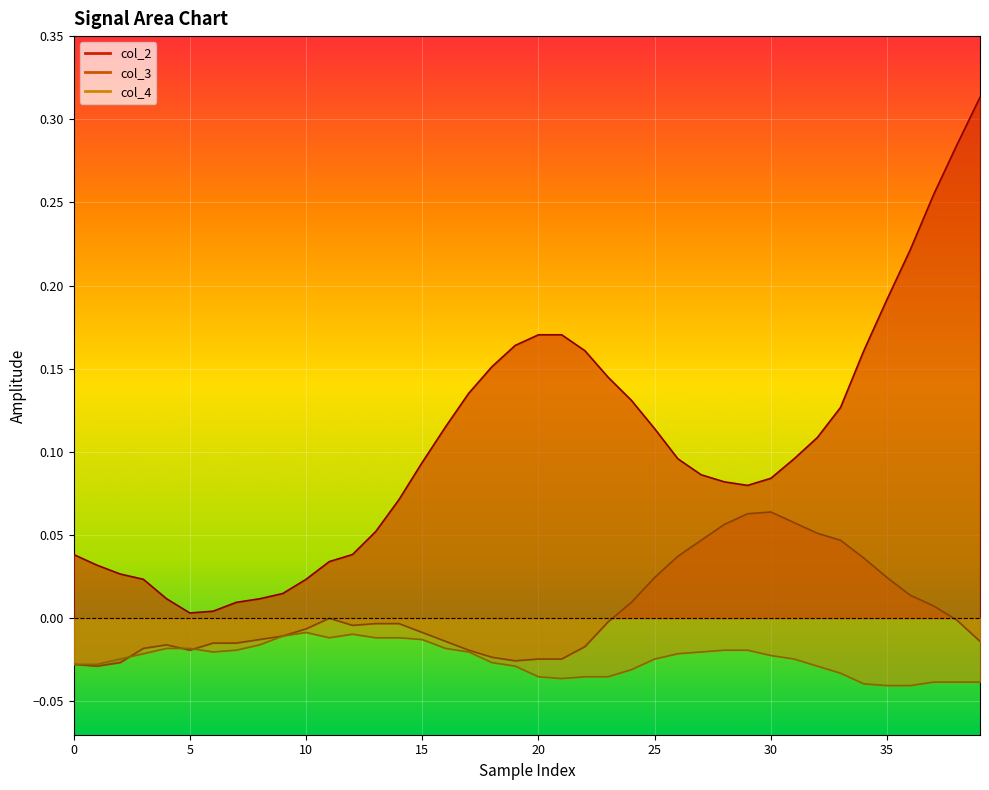

Reading left to right, list all the values displayed in this chart.

col_2: 0.0	0.0	0.0	0.0	0.0	0.0	0.0	0.0	0.0	0.0	0.0	0.0	0.0	0.1	0.1	0.1	0.1	0.1	0.2	0.2	0.2	0.2	0.2	0.1	0.1	0.1	0.1	0.1	0.1	0.1	0.1	0.1	0.1	0.1	0.2	0.2	0.2	0.3	0.3	0.3
col_3: -0.0	-0.0	-0.0	-0.0	-0.0	-0.0	-0.0	-0.0	-0.0	-0.0	-0.0	0.0	-0.0	-0.0	-0.0	-0.0	-0.0	-0.0	-0.0	-0.0	-0.0	-0.0	-0.0	-0.0	0.0	0.0	0.0	0.0	0.1	0.1	0.1	0.1	0.1	0.0	0.0	0.0	0.0	0.0	-0.0	-0.0
col_4: -0.0	-0.0	-0.0	-0.0	-0.0	-0.0	-0.0	-0.0	-0.0	-0.0	-0.0	-0.0	-0.0	-0.0	-0.0	-0.0	-0.0	-0.0	-0.0	-0.0	-0.0	-0.0	-0.0	-0.0	-0.0	-0.0	-0.0	-0.0	-0.0	-0.0	-0.0	-0.0	-0.0	-0.0	-0.0	-0.0	-0.0	-0.0	-0.0	-0.0